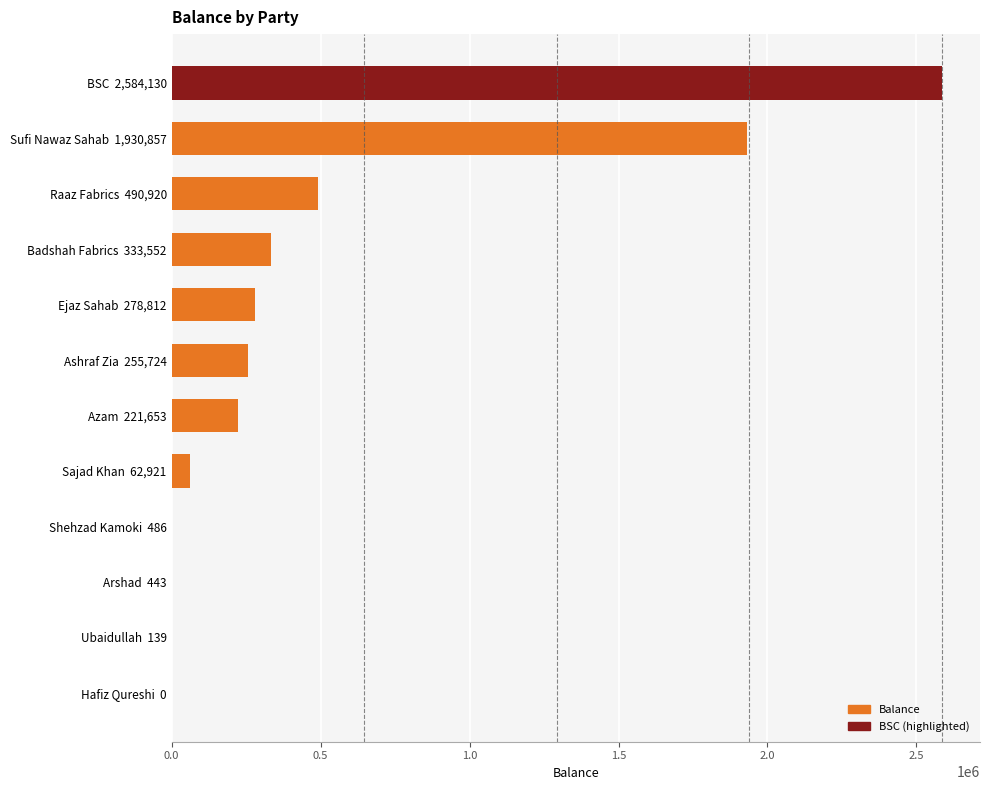

What is the maximum value shown in the chart?

2584129.9